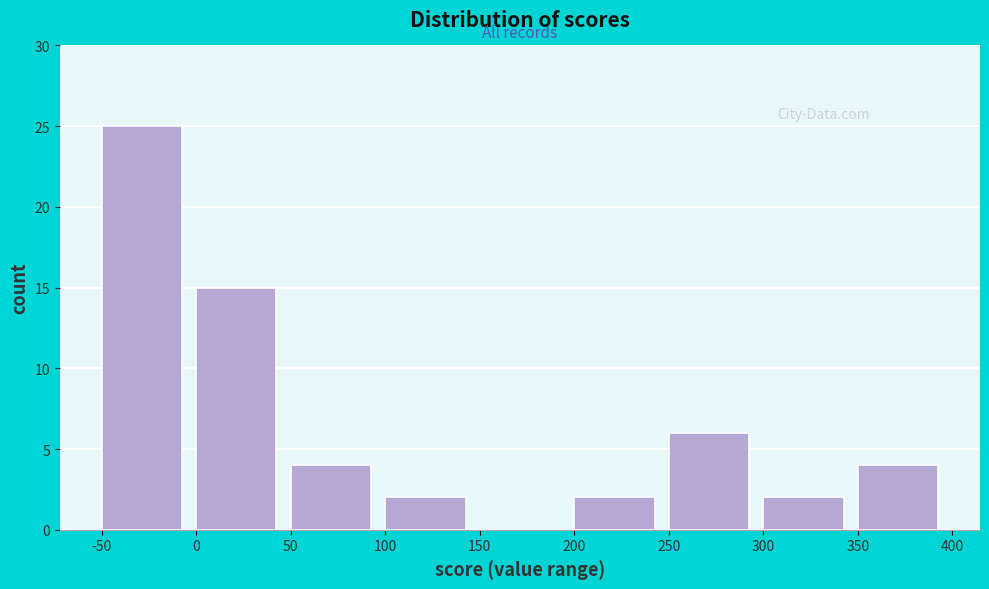

Which range on the x-axis has the tallest bar?

-50 to 0